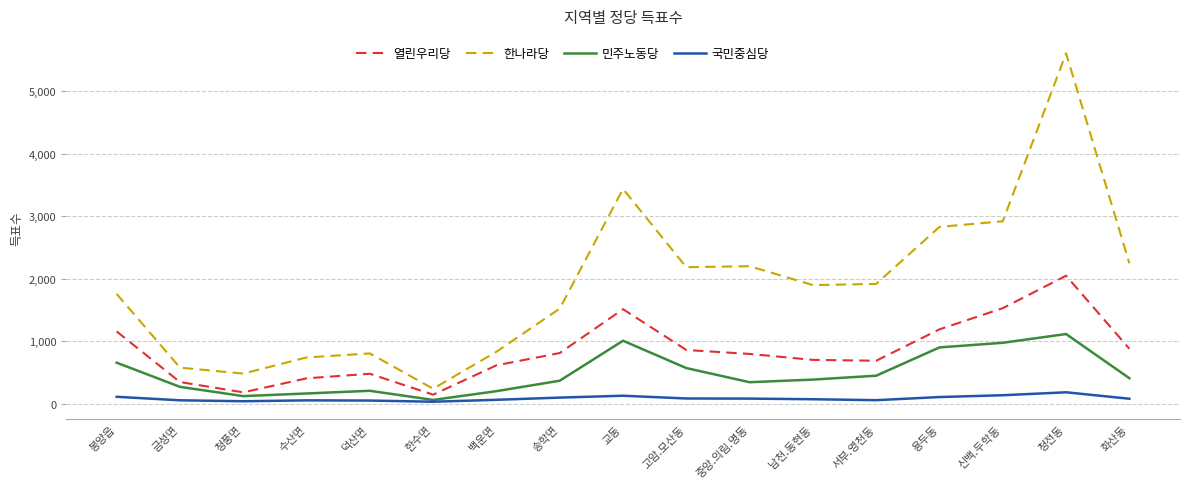

Rank the series by their average value, from highest to lowest.

한나라당, 열린우리당, 민주노동당, 국민중심당